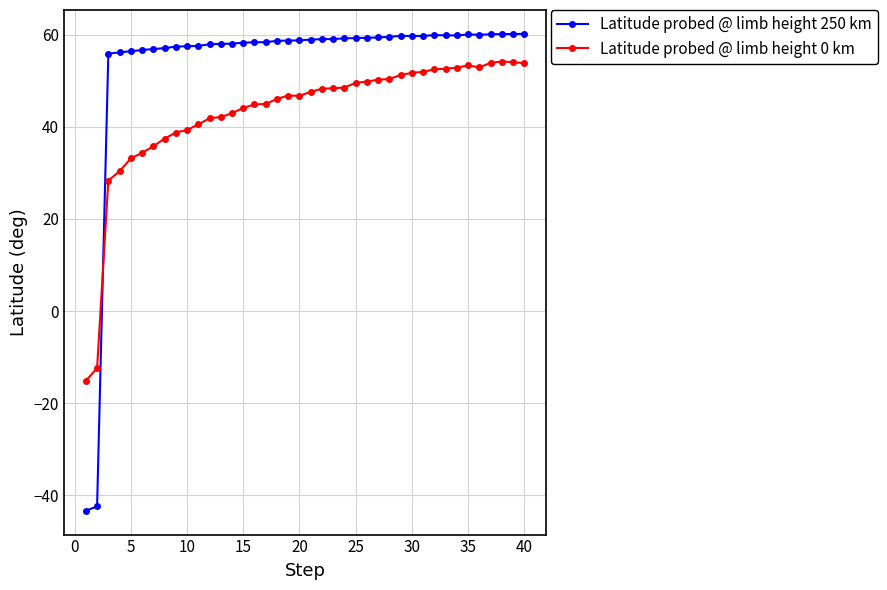

What is the maximum value shown in the chart?

60.2